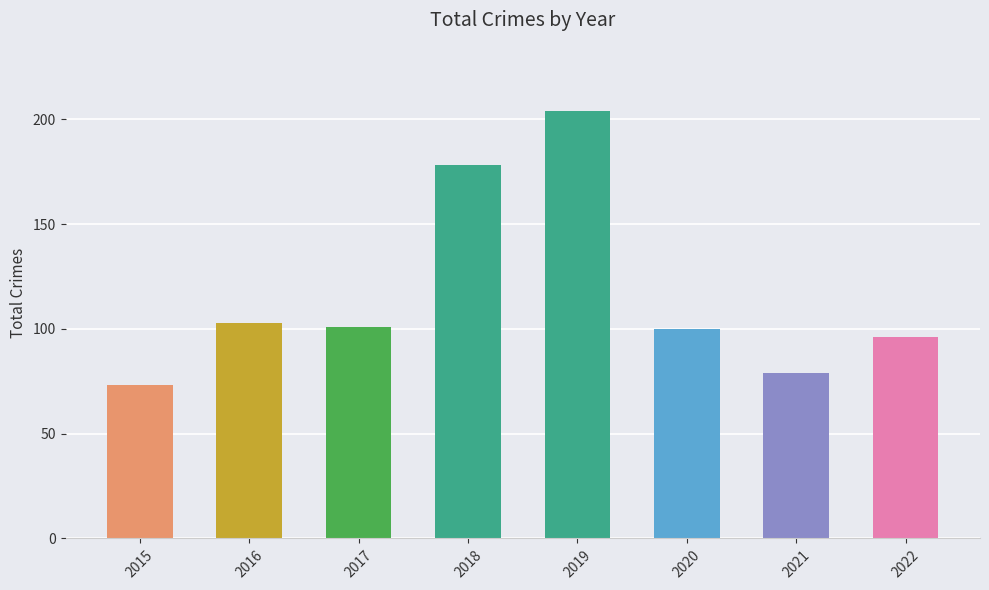

The value at 2018 is 58. True or false?

False